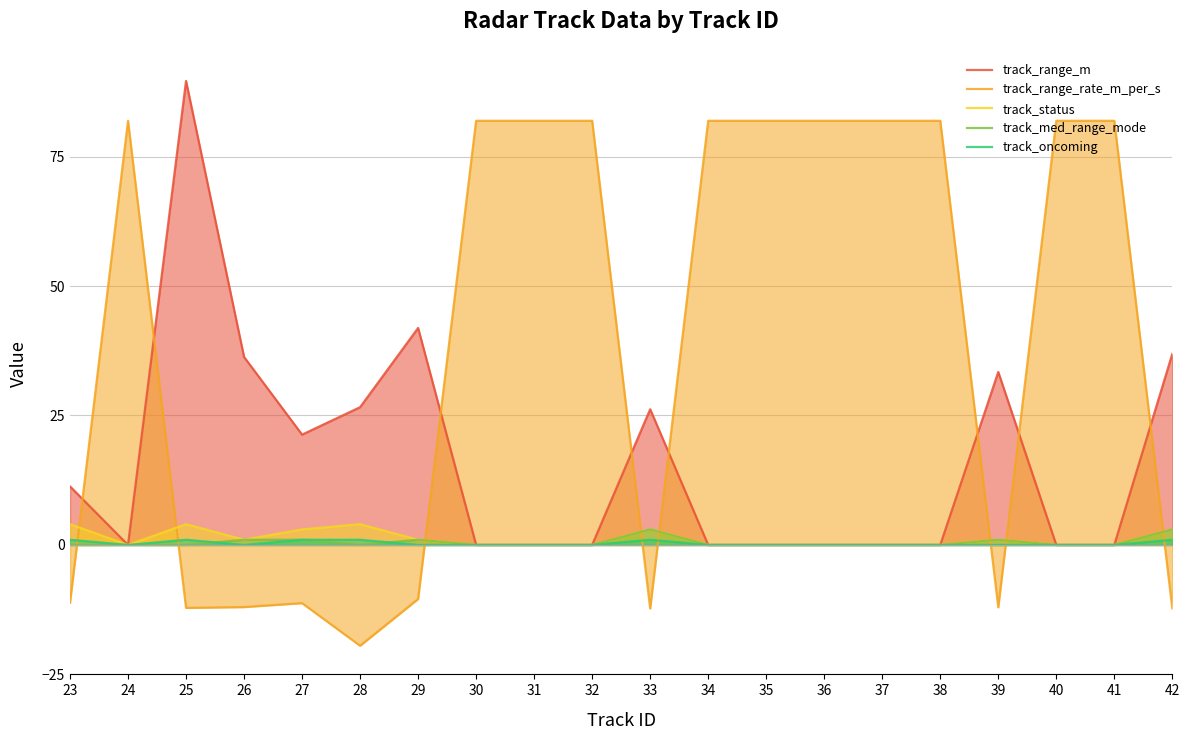

Between which two adjacent categories do track_oncoming and track_range_rate_m_per_s first intersect?

23 and 24